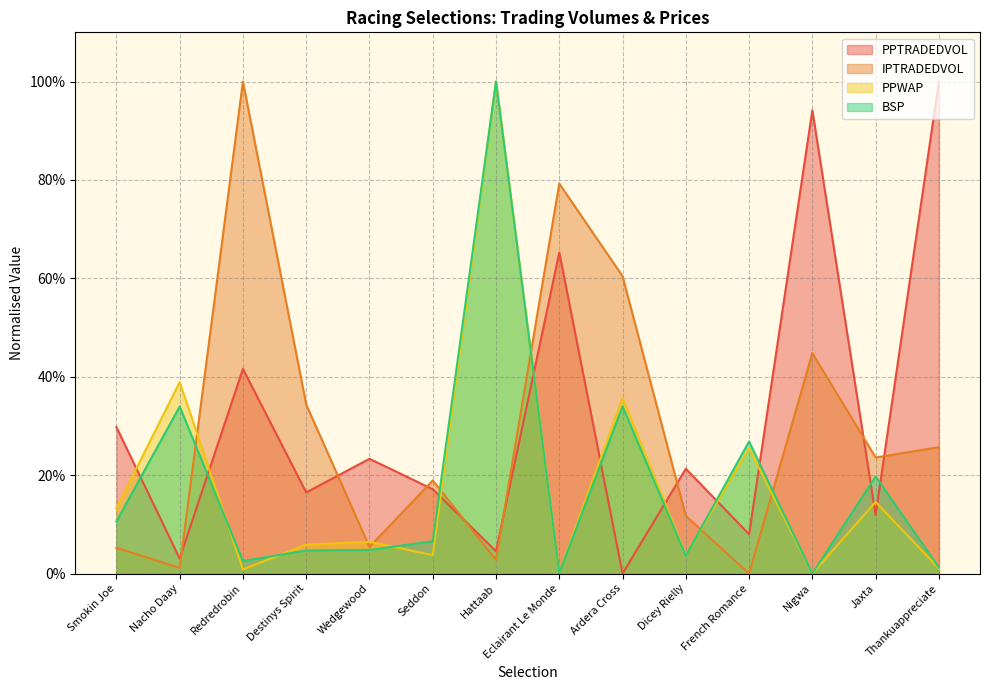

Reading left to right, what are all the values shown in this chart?

PPWAP: Smokin Joe=0.1	Nacho Daay=0.4	Redredrobin=0.0	Destinys Spirit=0.1	Wedgewood=0.1	Seddon=0.0	Hattaab=1.0	Eclairant Le Monde=0.0	Ardera Cross=0.4	Dicey Rielly=0.0	French Romance=0.3	Nigwa=0.0	Jaxta=0.1	Thankuappreciate=0.0
PPTRADEDVOL: Smokin Joe=0.3	Nacho Daay=0.0	Redredrobin=0.4	Destinys Spirit=0.2	Wedgewood=0.2	Seddon=0.2	Hattaab=0.0	Eclairant Le Monde=0.7	Ardera Cross=0.0	Dicey Rielly=0.2	French Romance=0.1	Nigwa=0.9	Jaxta=0.1	Thankuappreciate=1.0
IPTRADEDVOL: Smokin Joe=0.1	Nacho Daay=0.0	Redredrobin=1.0	Destinys Spirit=0.3	Wedgewood=0.1	Seddon=0.2	Hattaab=0.0	Eclairant Le Monde=0.8	Ardera Cross=0.6	Dicey Rielly=0.1	French Romance=0.0	Nigwa=0.4	Jaxta=0.2	Thankuappreciate=0.3
BSP: Smokin Joe=0.1	Nacho Daay=0.3	Redredrobin=0.0	Destinys Spirit=0.0	Wedgewood=0.0	Seddon=0.1	Hattaab=1.0	Eclairant Le Monde=0.0	Ardera Cross=0.3	Dicey Rielly=0.0	French Romance=0.3	Nigwa=0.0	Jaxta=0.2	Thankuappreciate=0.0